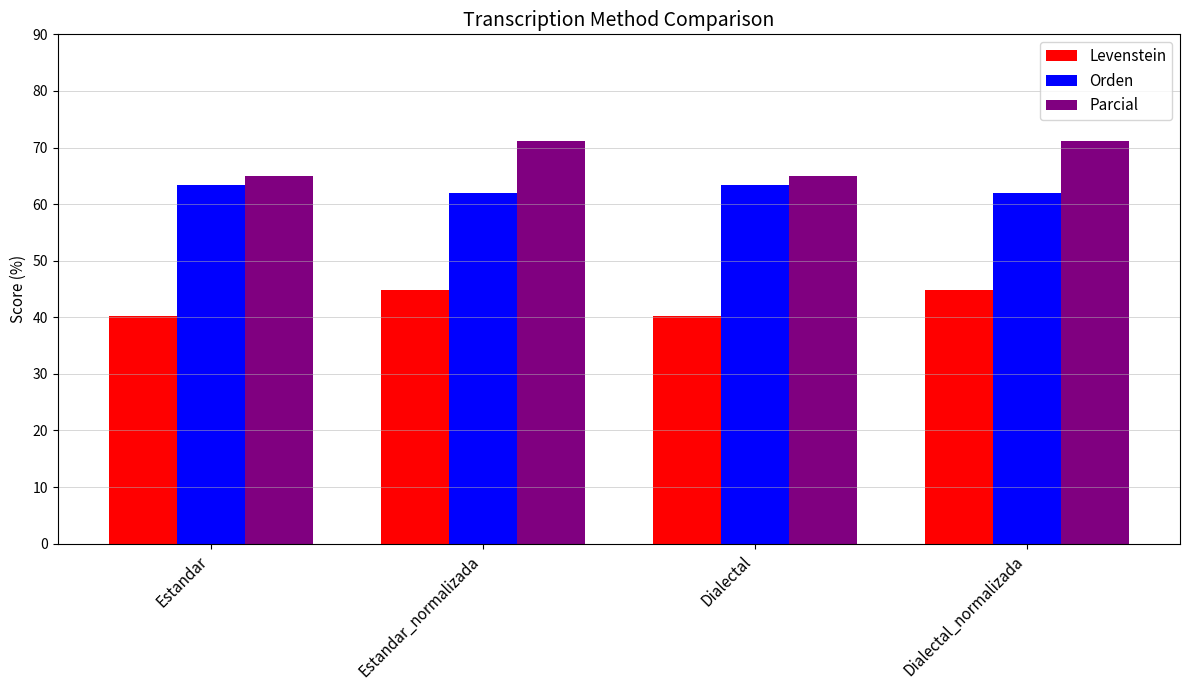

Which series has the largest total across all categories?

Parcial